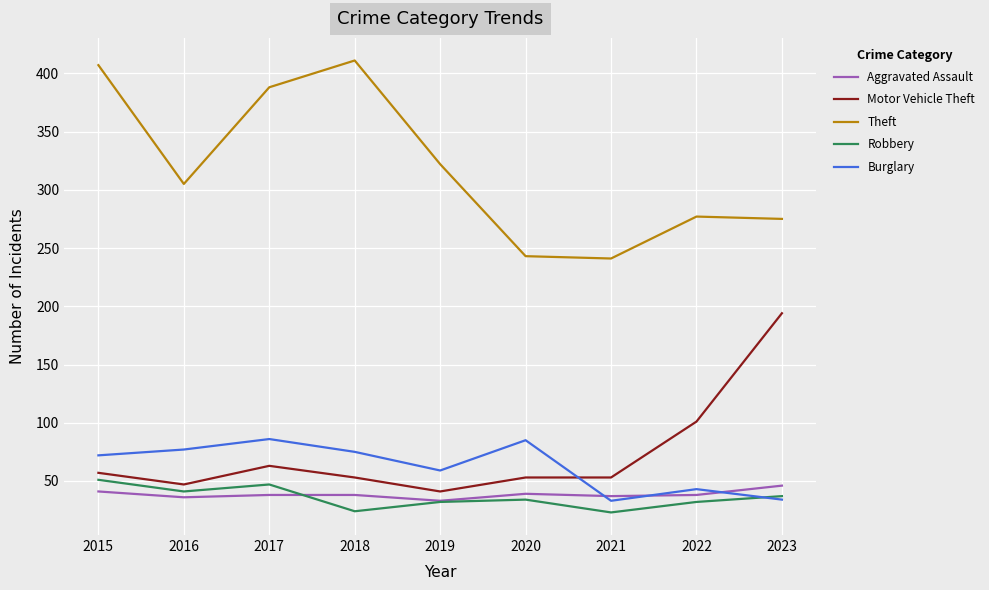

True or false: Robbery has a value of 24 at 2023.

False